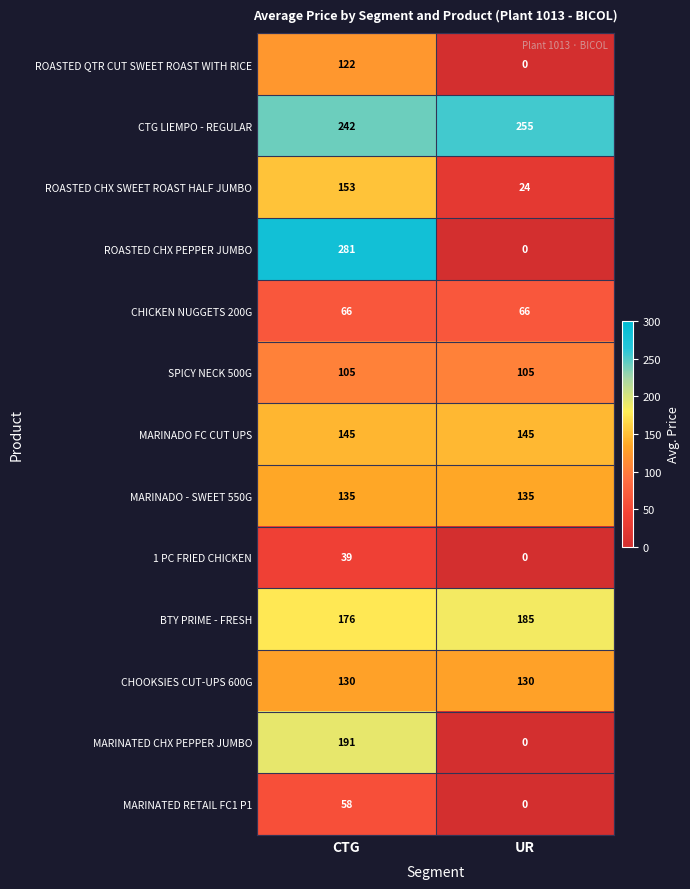

What is the sum of all CHICKEN NUGGETS 200G values?

132